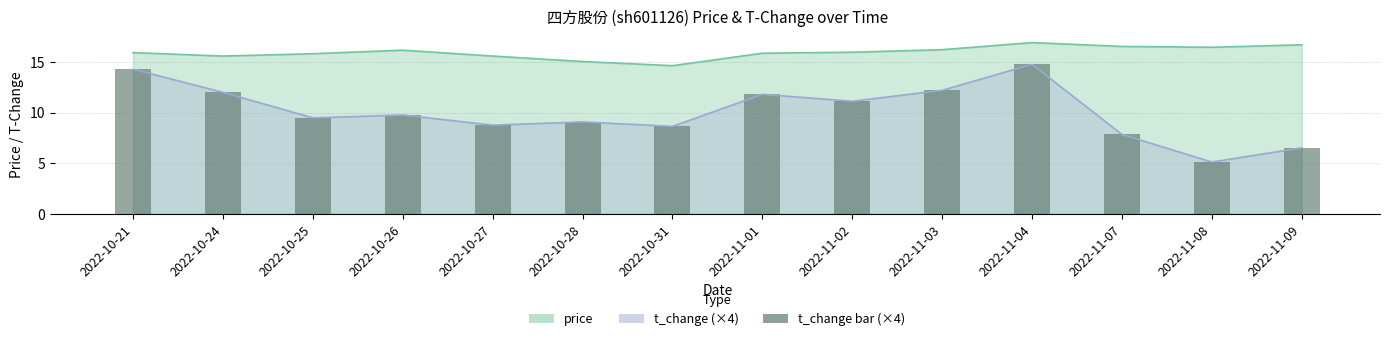

What is the label of the 8th bar from the right?

2022-10-31